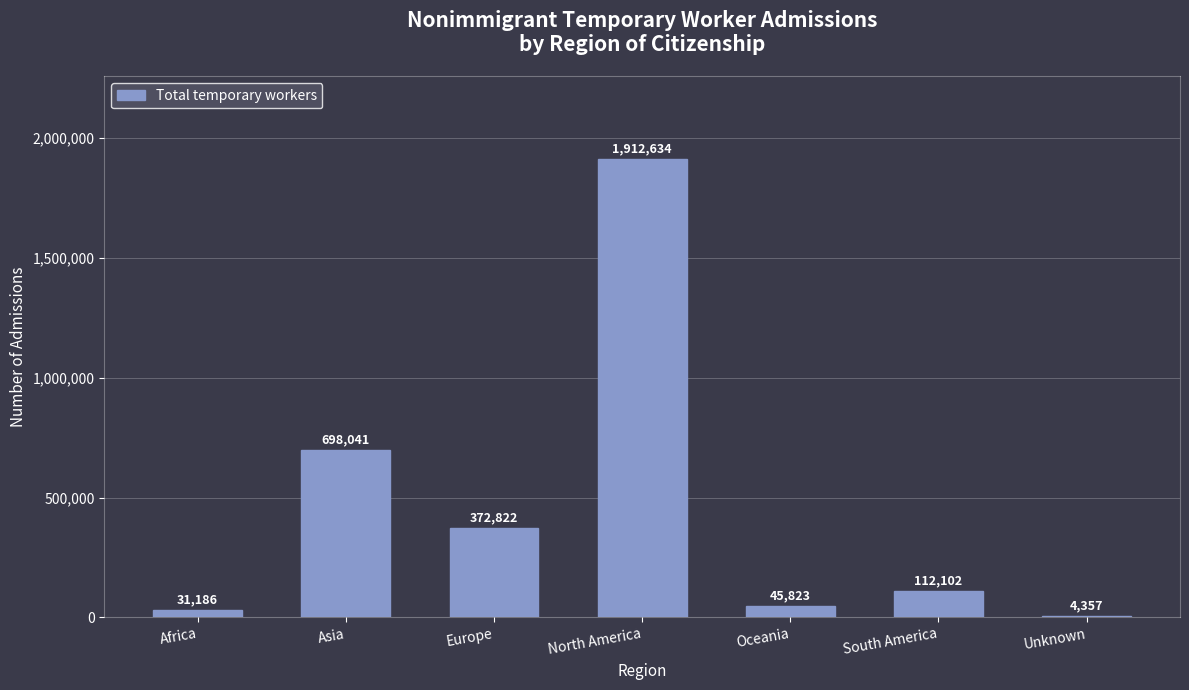

Reading left to right, extract all data points from this chart.

Africa=31186	Asia=698041	Europe=372822	North America=1912634	Oceania=45823	South America=112102	Unknown=4357